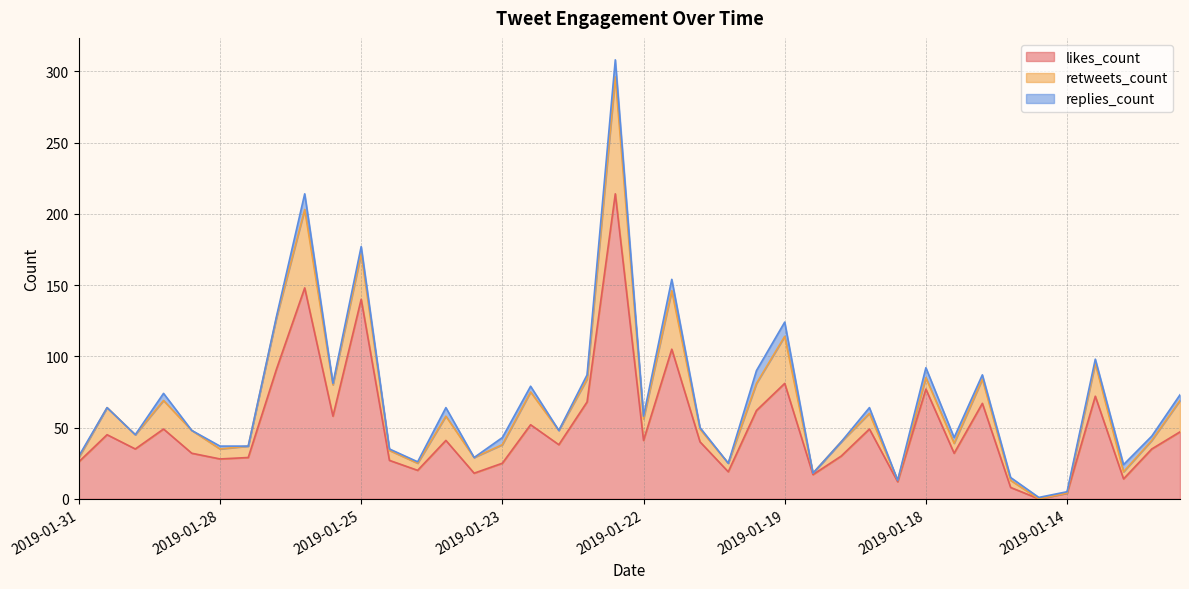

Reading left to right, what are all the values shown in this chart?

likes_count: 2019-01-31=26	2019-01-31=45	2019-01-31=35	2019-01-30=49	2019-01-29=32	2019-01-28=28	2019-01-28=29	2019-01-27=91	2019-01-27=148	2019-01-26=58	2019-01-25=140	2019-01-25=27	2019-01-24=20	2019-01-24=41	2019-01-23=18	2019-01-23=25	2019-01-23=52	2019-01-23=38	2019-01-23=68	2019-01-22=214	2019-01-22=41	2019-01-22=105	2019-01-21=40	2019-01-21=19	2019-01-20=62	2019-01-19=81	2019-01-19=17	2019-01-19=30	2019-01-18=49	2019-01-18=12	2019-01-18=77	2019-01-17=32	2019-01-15=67	2019-01-15=8	2019-01-15=0	2019-01-14=4	2019-01-14=72	2019-01-13=14	2019-01-13=35	2019-01-12=47
retweets_count: 2019-01-31=3	2019-01-31=19	2019-01-31=10	2019-01-30=20	2019-01-29=16	2019-01-28=7	2019-01-28=8	2019-01-27=36	2019-01-27=55	2019-01-26=22	2019-01-25=32	2019-01-25=7	2019-01-24=5	2019-01-24=17	2019-01-23=11	2019-01-23=13	2019-01-23=23	2019-01-23=10	2019-01-23=16	2019-01-22=82	2019-01-22=15	2019-01-22=41	2019-01-21=9	2019-01-21=6	2019-01-20=19	2019-01-19=33	2019-01-19=1	2019-01-19=10	2019-01-18=11	2019-01-18=1	2019-01-18=8	2019-01-17=7	2019-01-15=17	2019-01-15=5	2019-01-15=0	2019-01-14=0	2019-01-14=23	2019-01-13=5	2019-01-13=6	2019-01-12=22
replies_count: 2019-01-31=1	2019-01-31=0	2019-01-31=0	2019-01-30=5	2019-01-29=0	2019-01-28=2	2019-01-28=0	2019-01-27=1	2019-01-27=11	2019-01-26=1	2019-01-25=5	2019-01-25=1	2019-01-24=1	2019-01-24=6	2019-01-23=0	2019-01-23=5	2019-01-23=4	2019-01-23=0	2019-01-23=3	2019-01-22=12	2019-01-22=2	2019-01-22=8	2019-01-21=1	2019-01-21=0	2019-01-20=9	2019-01-19=10	2019-01-19=0	2019-01-19=0	2019-01-18=4	2019-01-18=0	2019-01-18=7	2019-01-17=4	2019-01-15=3	2019-01-15=2	2019-01-15=1	2019-01-14=1	2019-01-14=3	2019-01-13=5	2019-01-13=3	2019-01-12=4